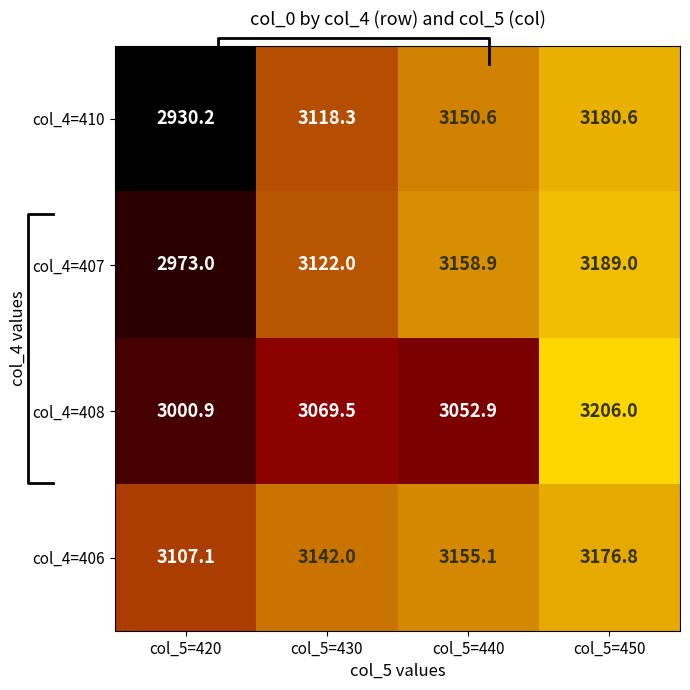

The value of col_4=407 at col_5=420 is 2973.0. True or false?

True